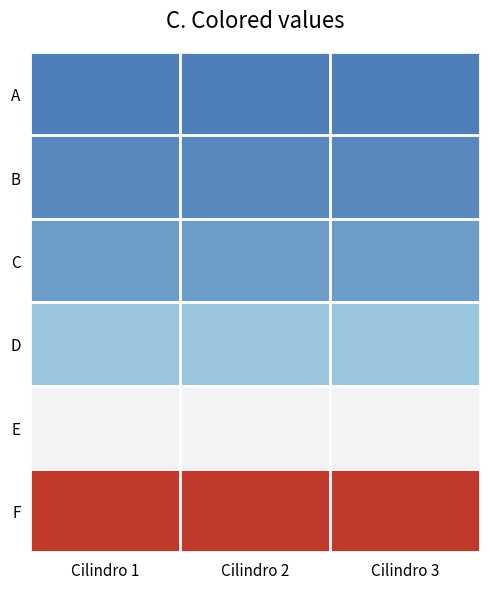

List the series in order of their peak value, highest first.

F, E, D, C, B, A